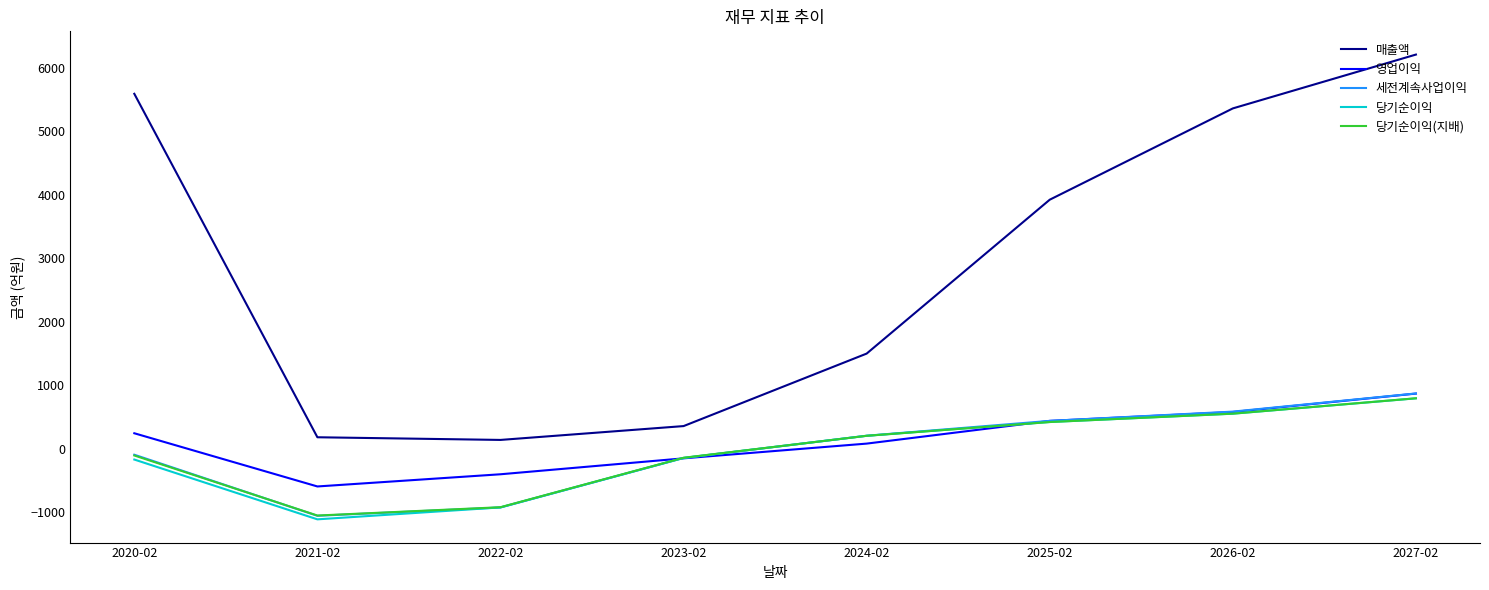

What is the difference between the highest and lowest values at 2023-02?

508